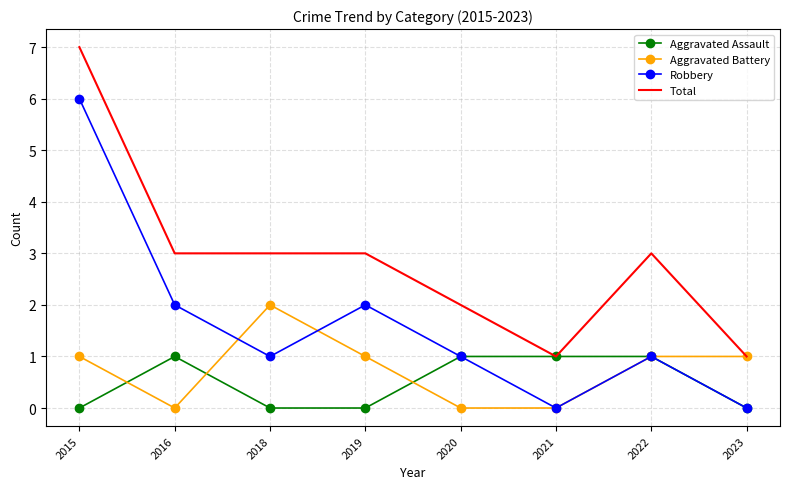

What is the total value across all series at 2015?

14